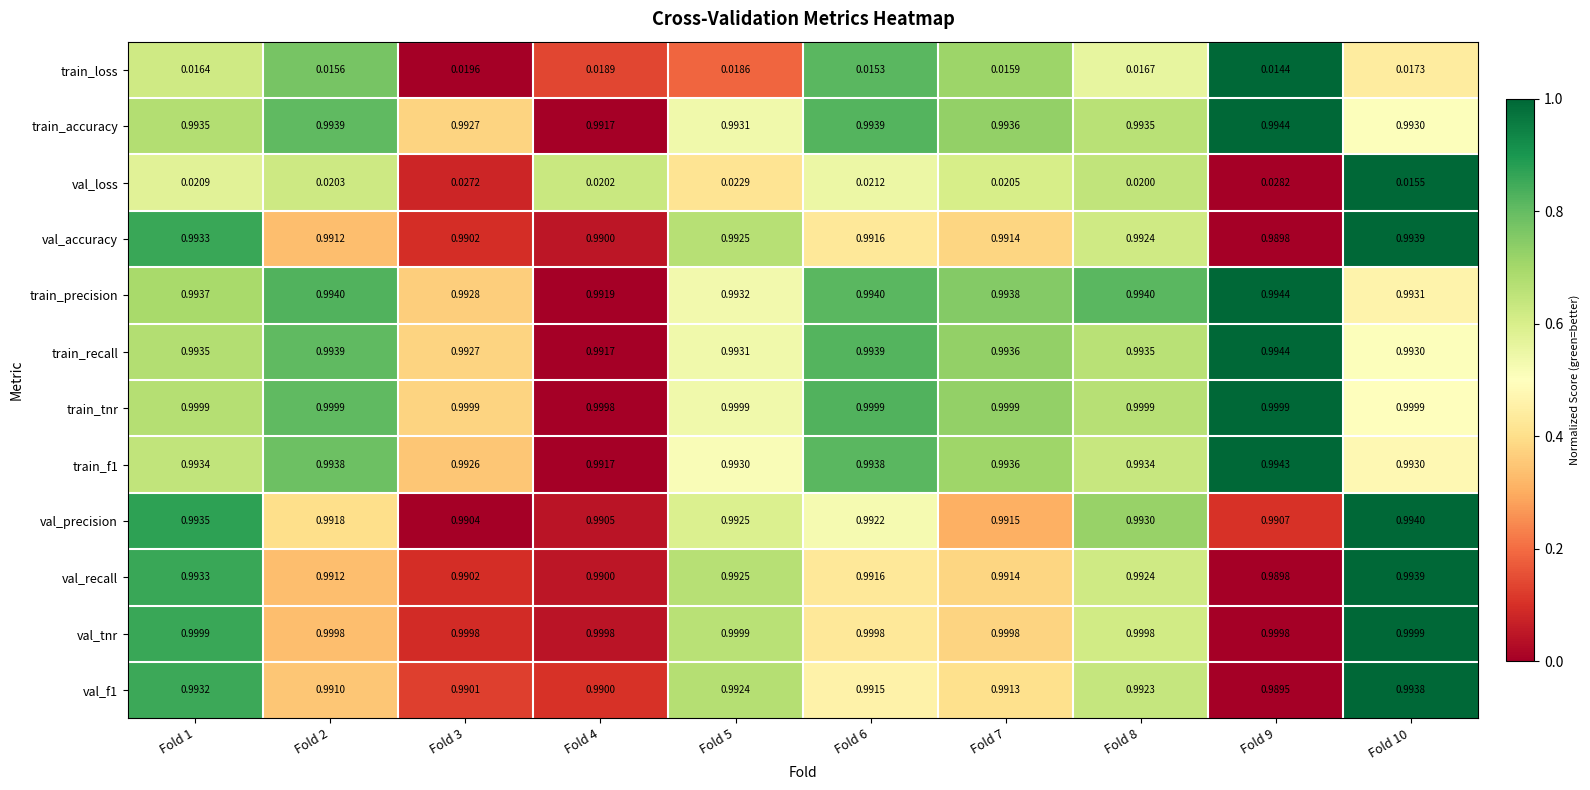

Between Fold 7 and Fold 9, which series saw the biggest shift?

val_loss